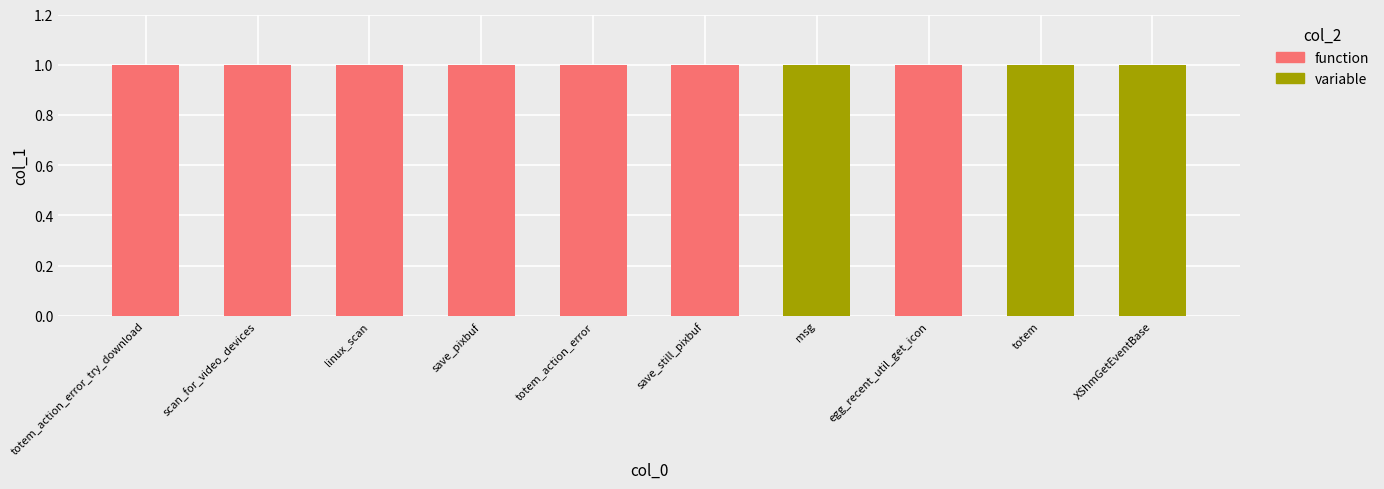

What is the sum of all function values?

7